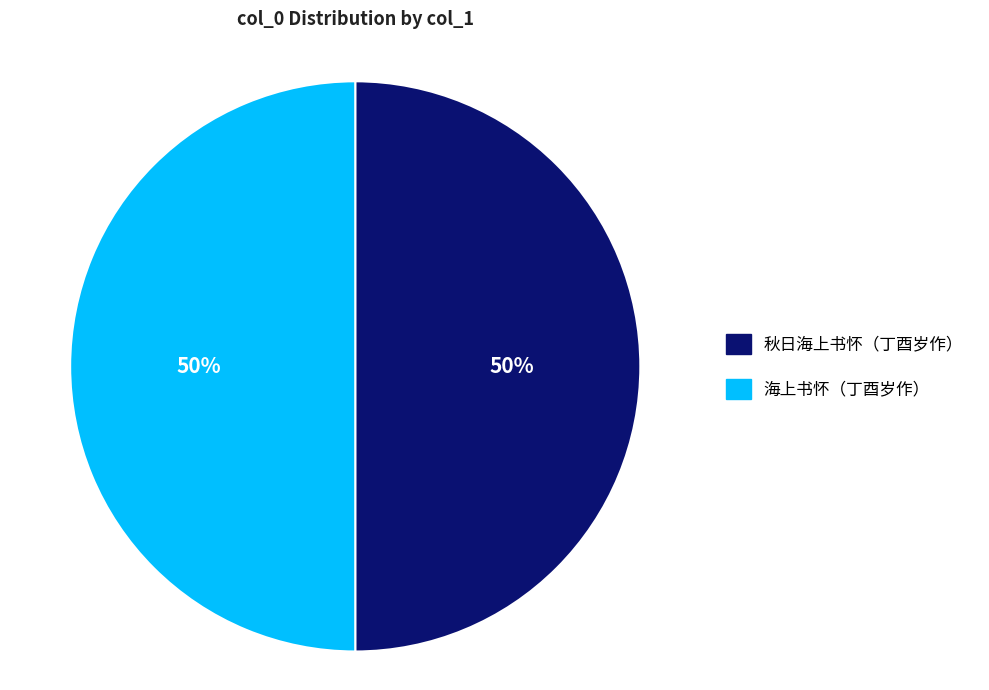

To the nearest percent, what percentage of the pie is 海上书怀（丁酉岁作）?

50%